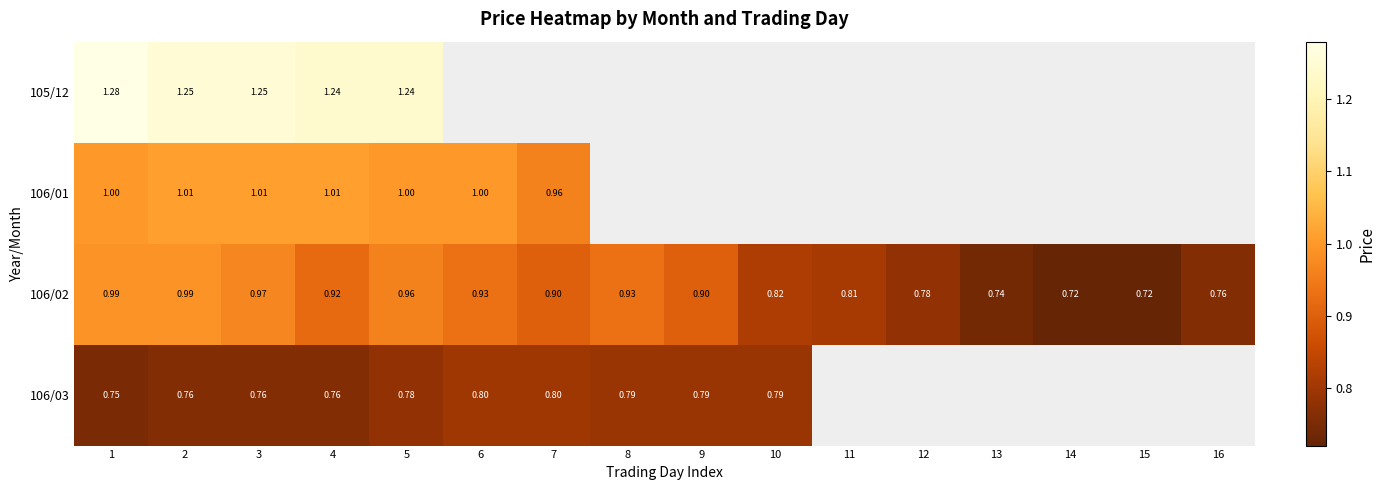

At which category does the chart reach its minimum across all series?

14